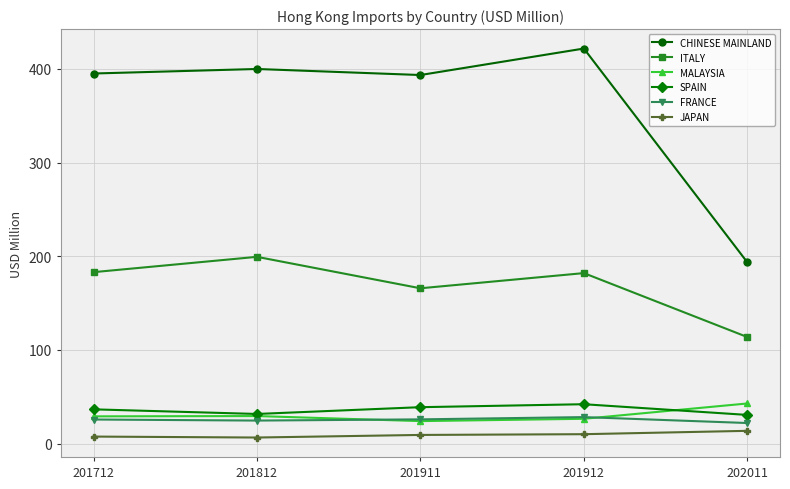

What is the total value across all series at 201712?

676.9